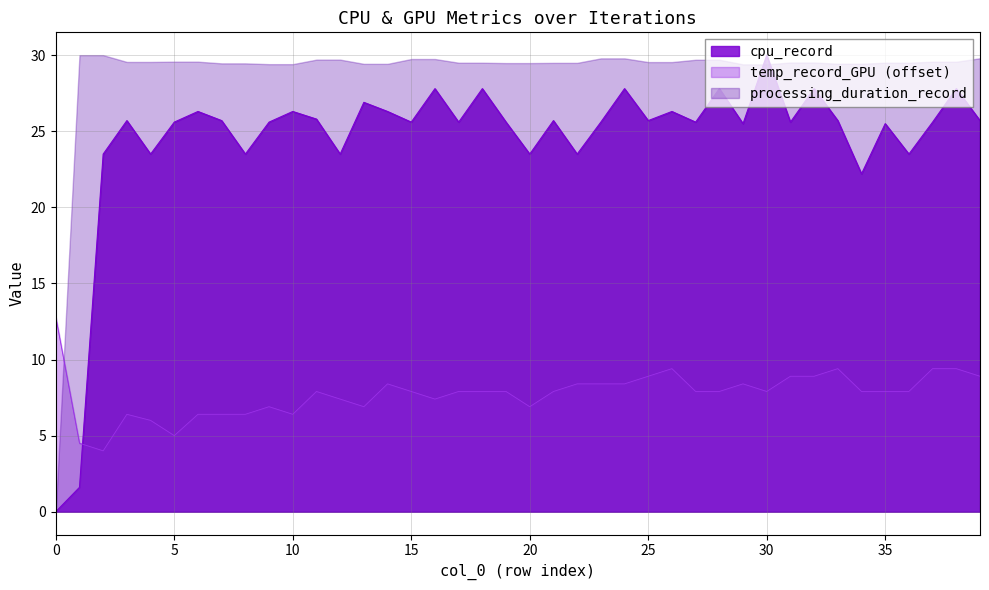

Rank the series by their average value, from highest to lowest.

processing_duration_record, cpu_record, temp_record_GPU (offset)